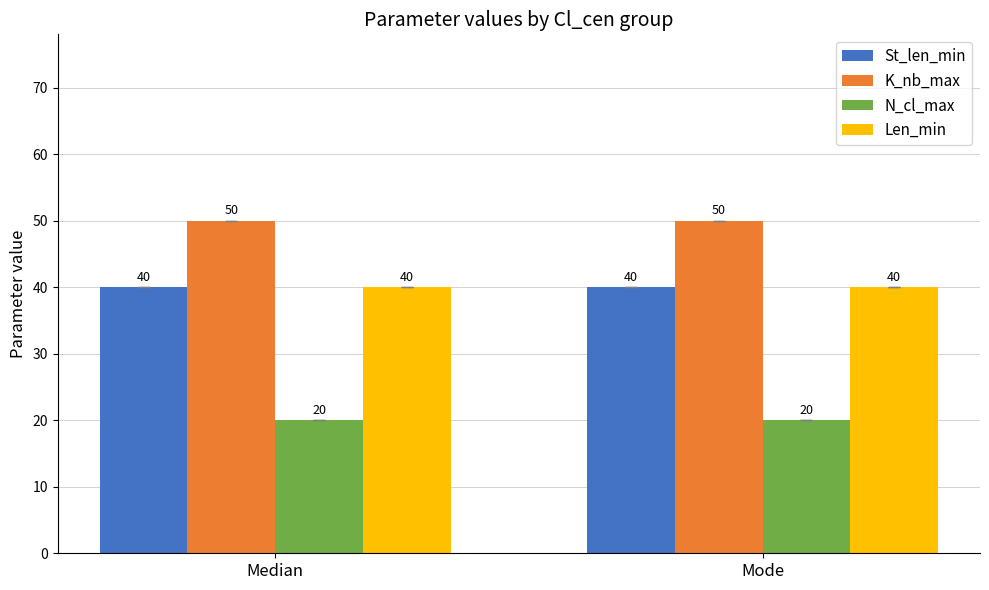

What is the sum of the N_cl_max values at Median and Mode?

40